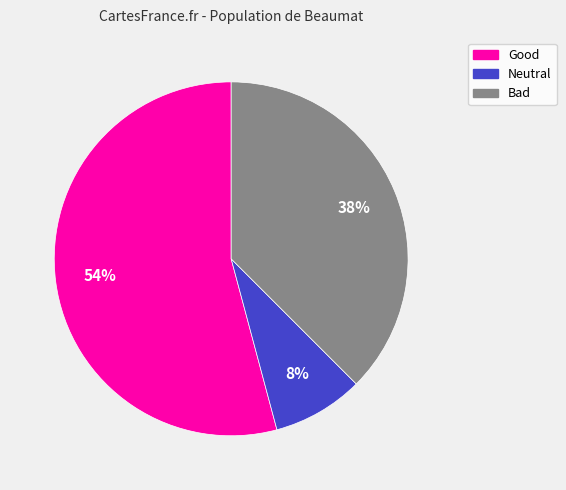

What percentage is the Neutral slice, to the nearest percent?

8%